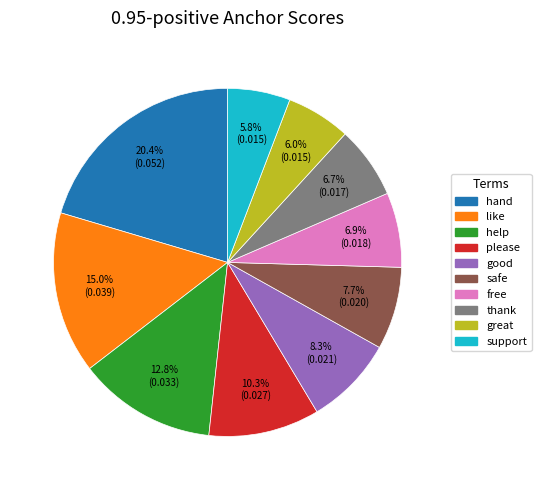

Is the sum of like and hand greater than half?

No